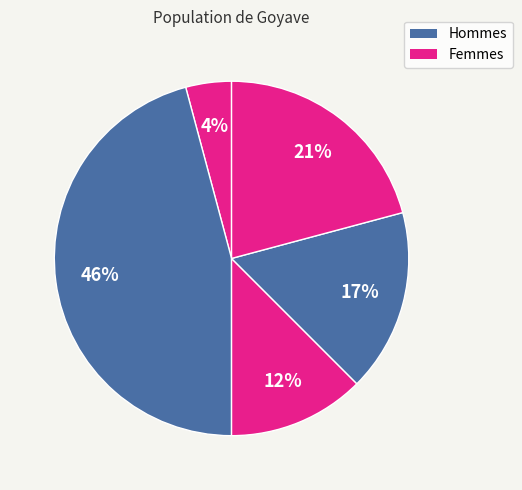

How many slices are in this pie chart?

5